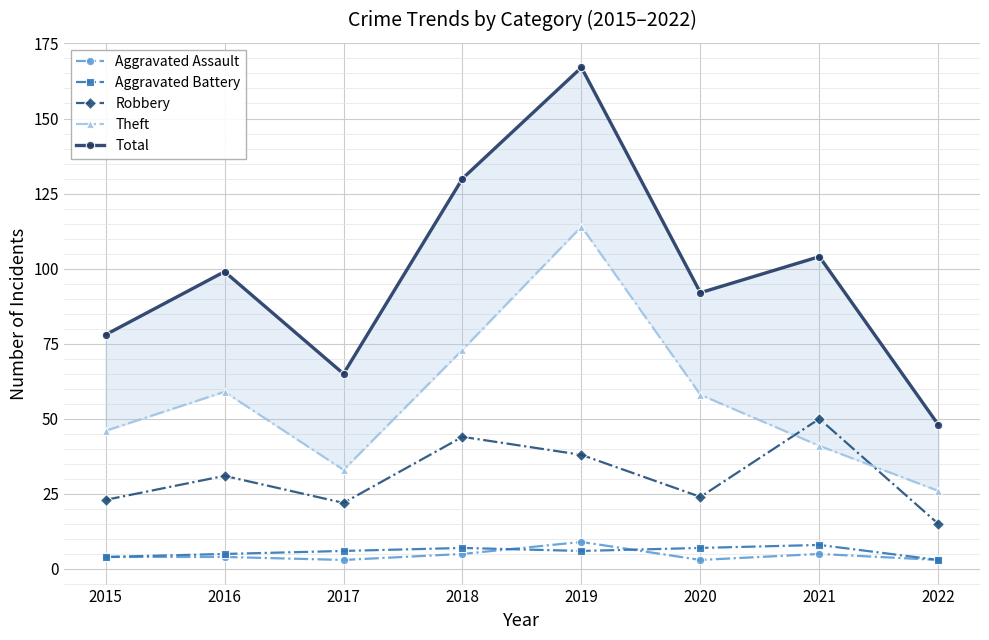

Where is the first local maximum for Theft?

2016